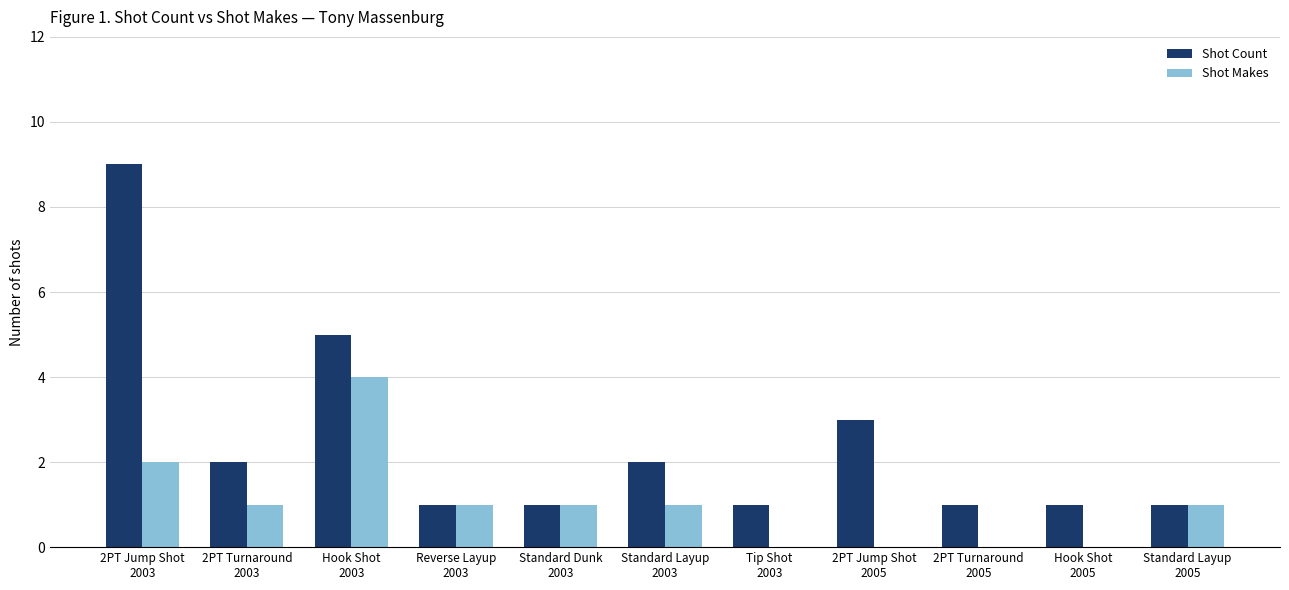

Which series has the largest total across all categories?

Shot Count